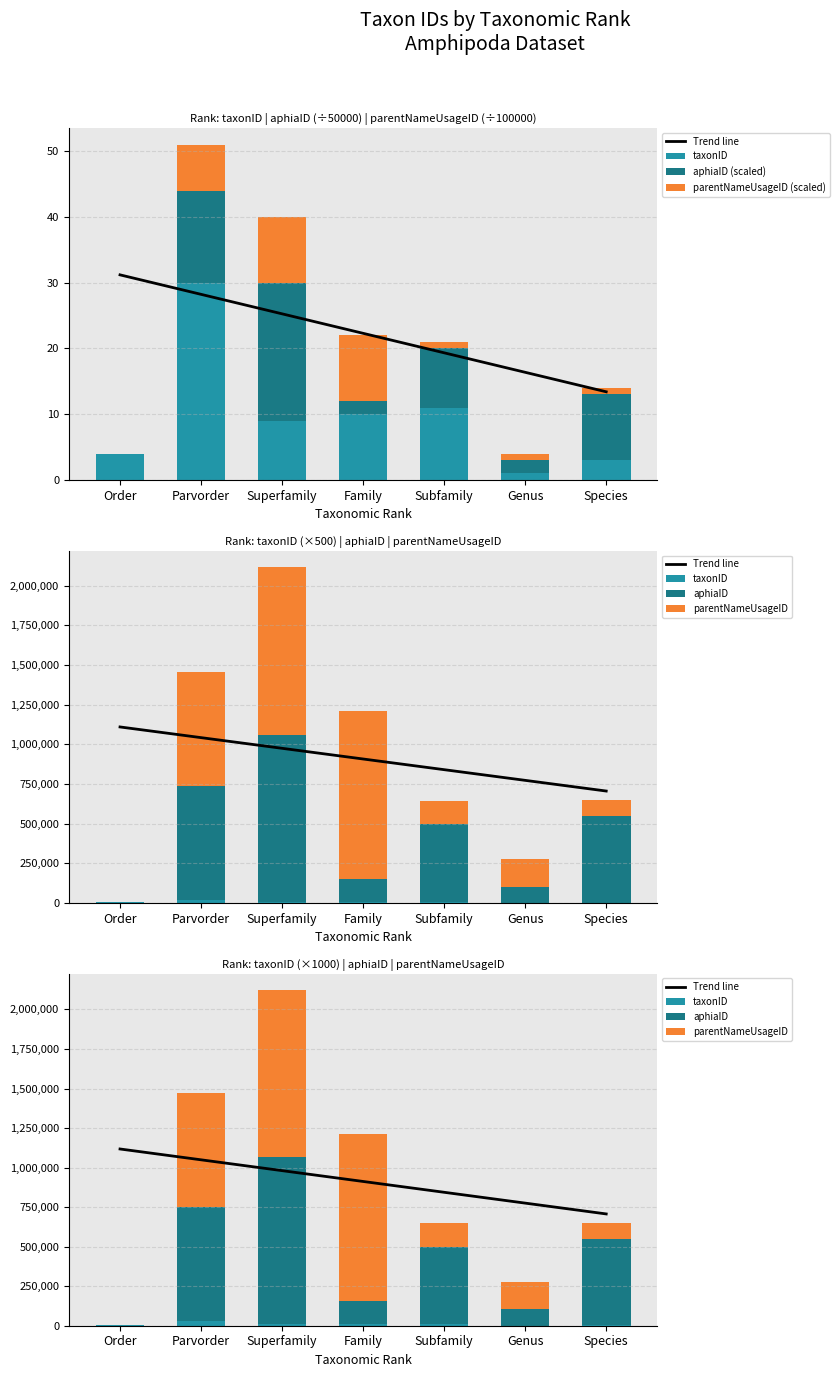

Which label corresponds to the smallest value in the chart?

Order